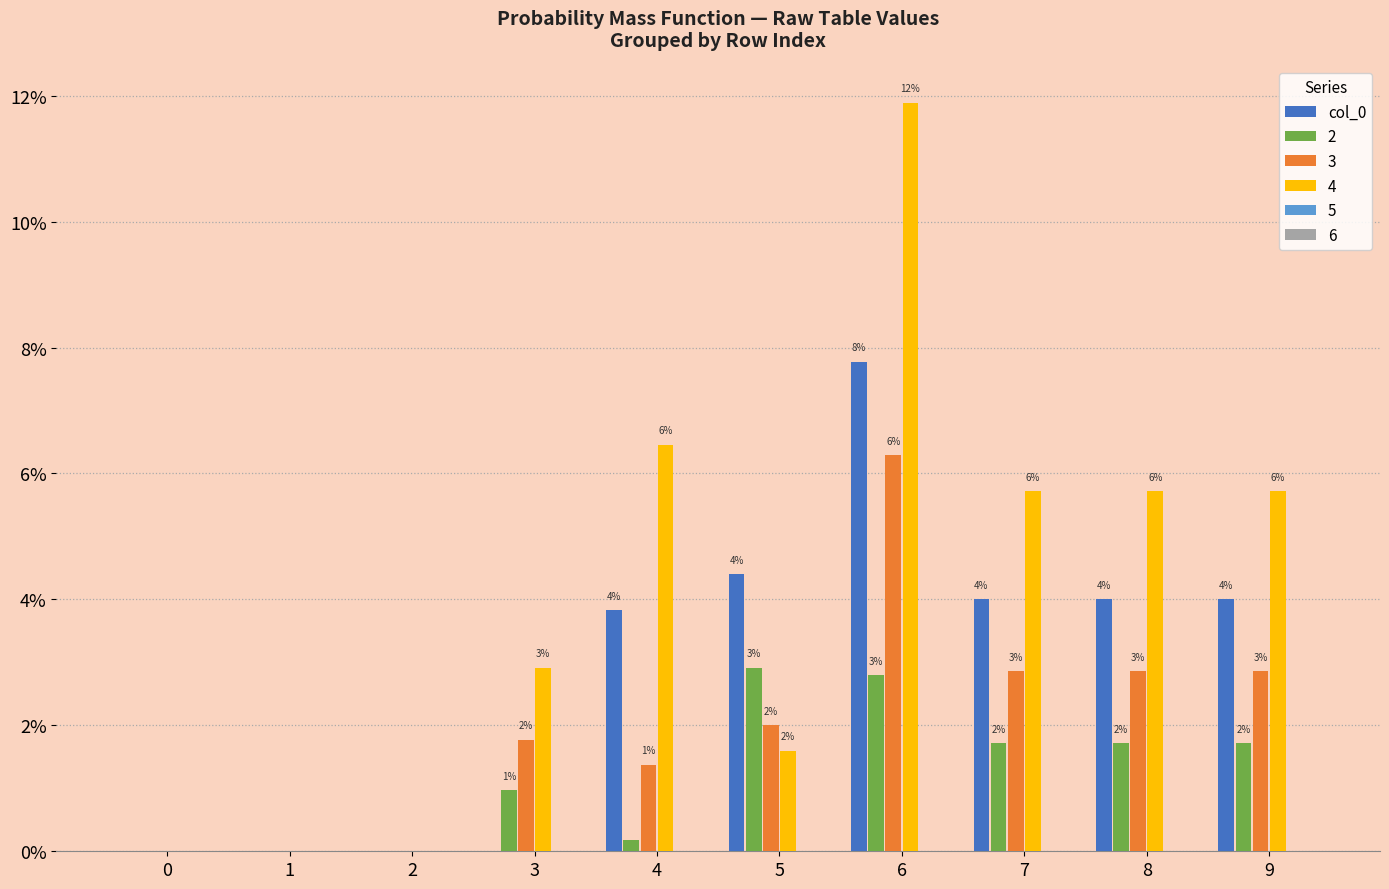

How many groups of bars are there?

10